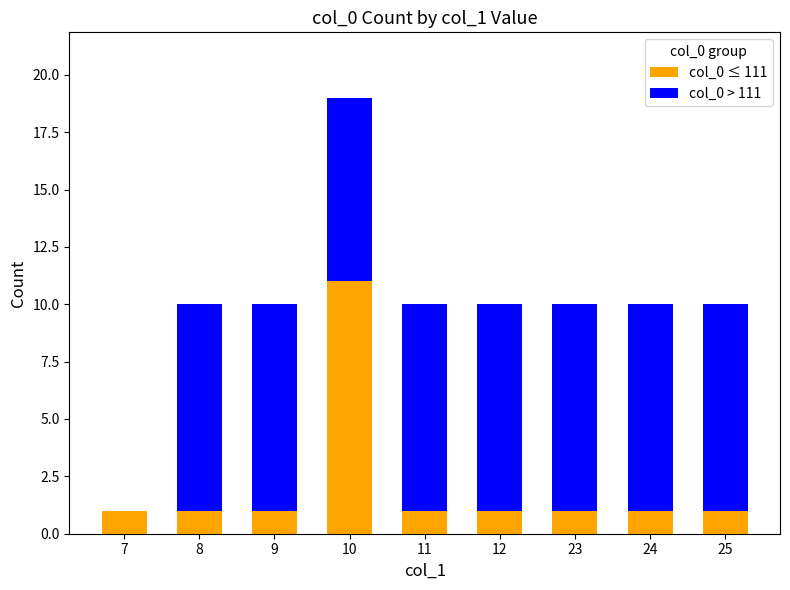

True or false: col_0 ≤ 111 has a value of 1 at 7.

True